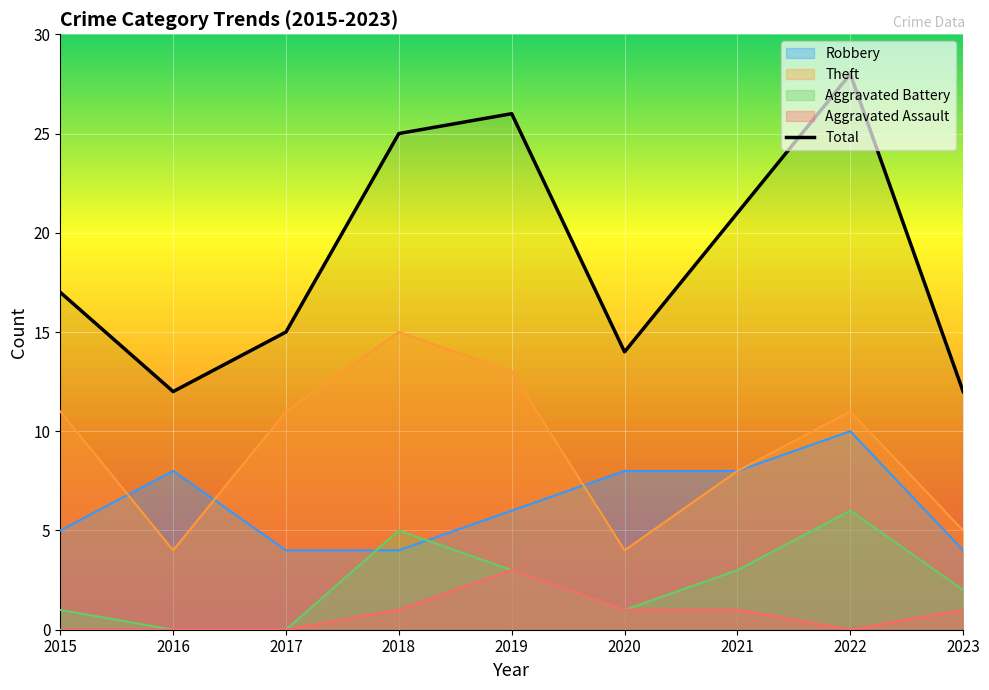

Is it true that the value at 2023 is 12?

True